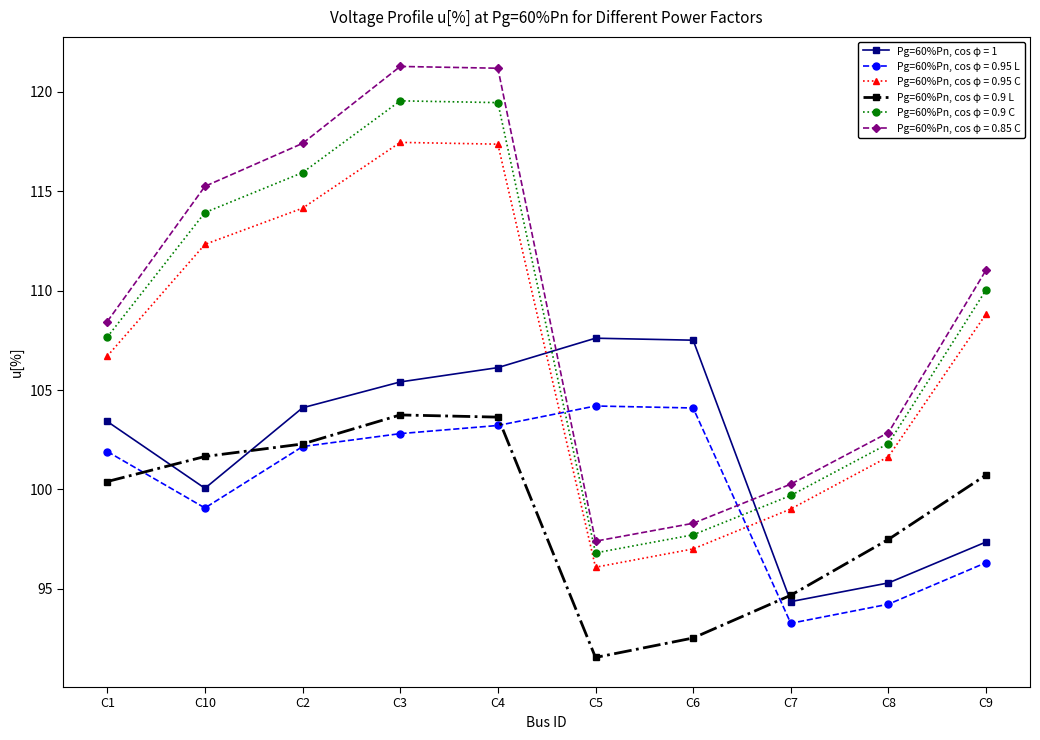

Which series changed the most between C7 and C8?

Pg=60%Pn, cos φ = 0.9 L